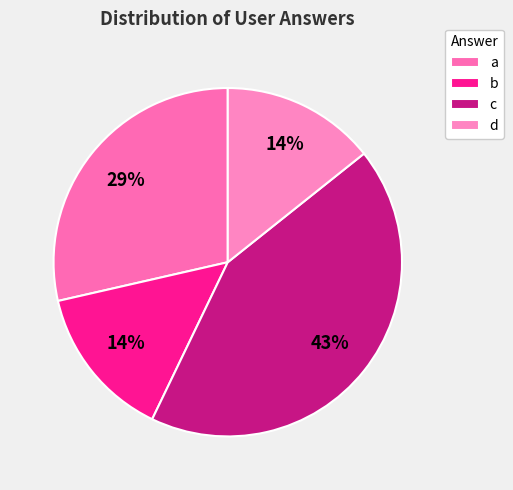

Is d the majority of the pie?

No